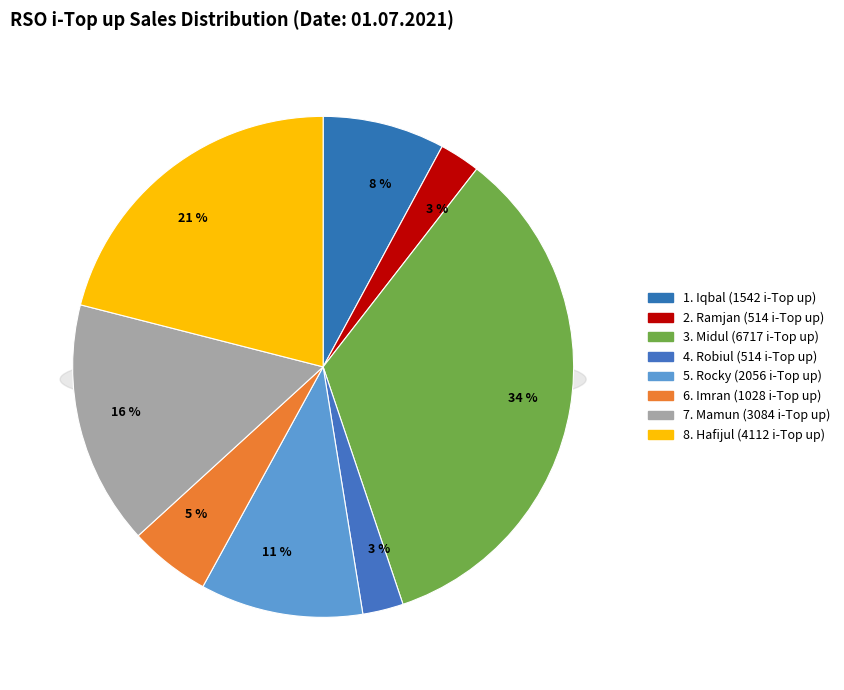

To the nearest percent, what is the combined percentage of Ramjan and Hafijul?

24%